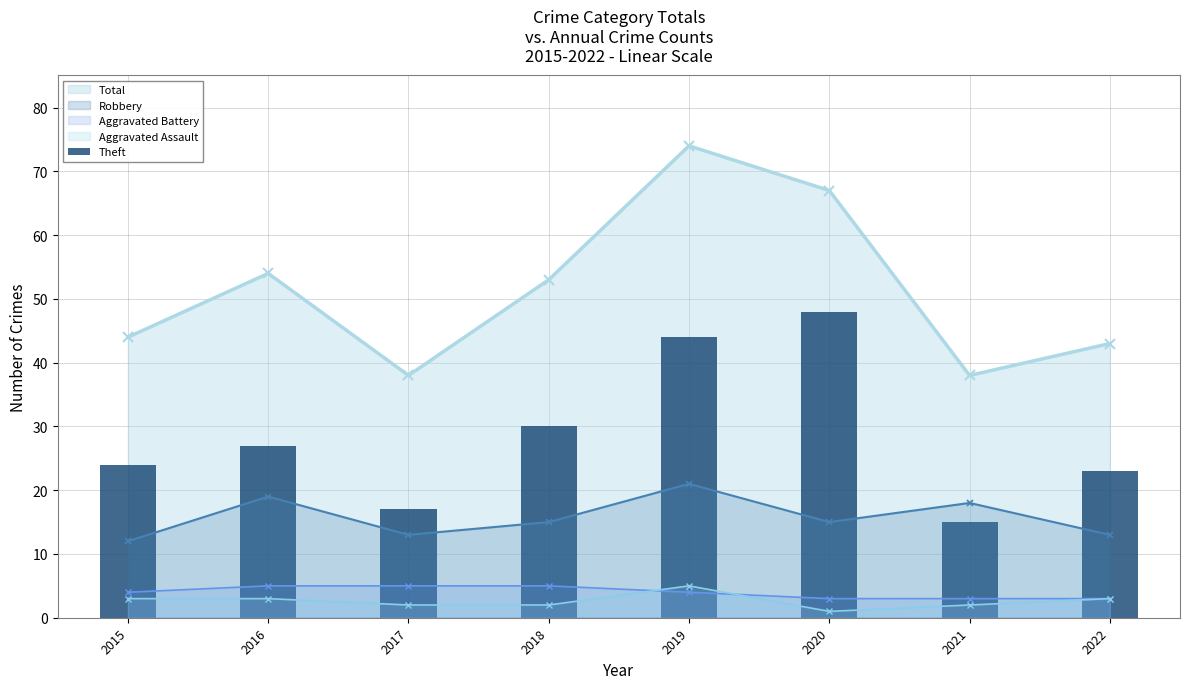

Count the number of categories in the chart.

8